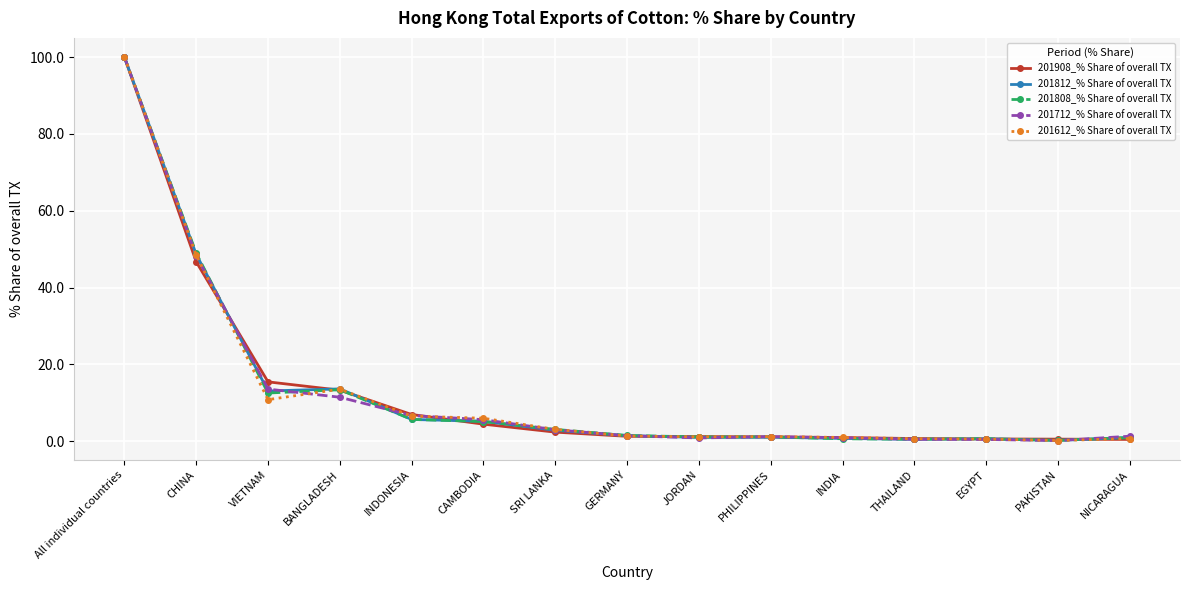

What is the label of the 10th point from the right?

CAMBODIA